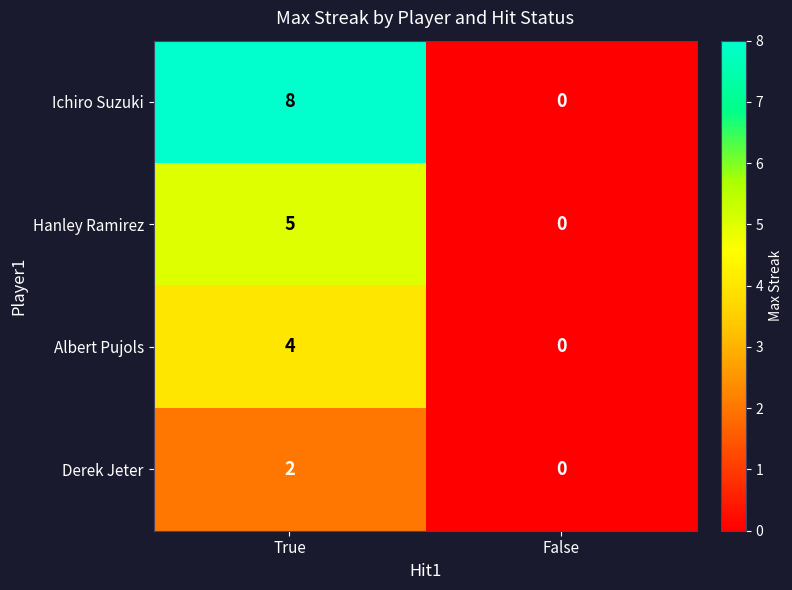

Count the number of categories in the chart.

2